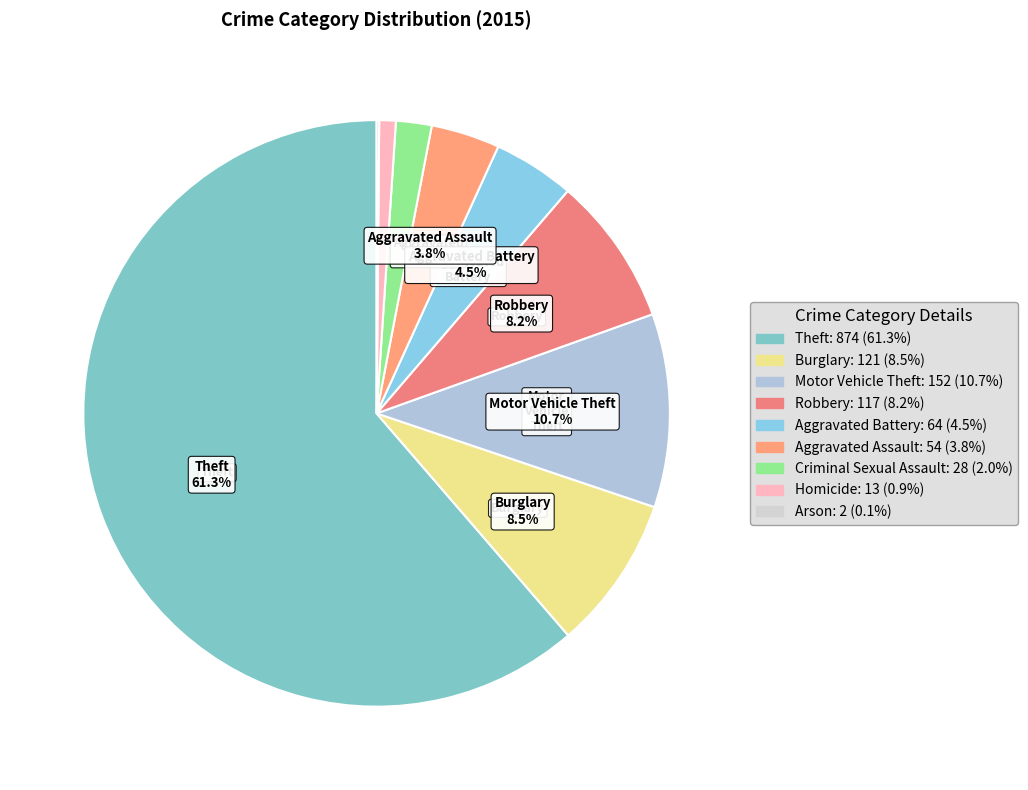

Combined, do Robbery and Theft account for over 50%?

Yes